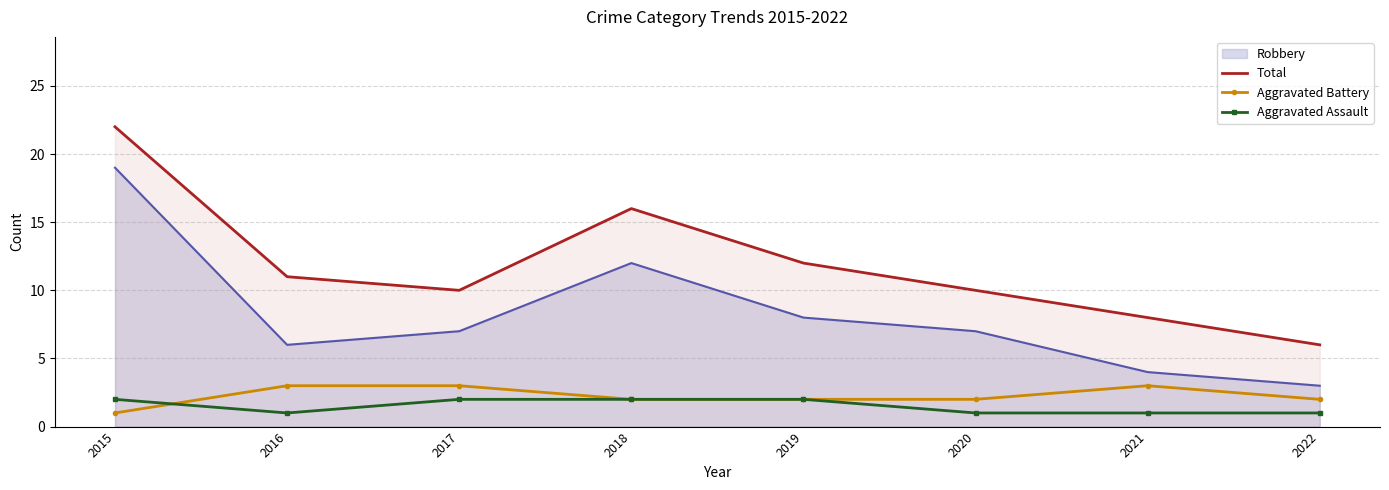

At 2022, list the series in order from largest to smallest.

Total, Robbery, Aggravated Battery, Aggravated Assault